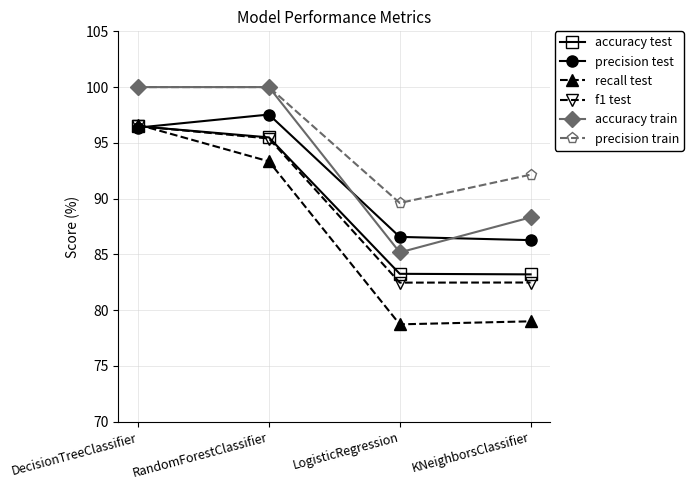

At how many categories does at least one series exceed 94?

2